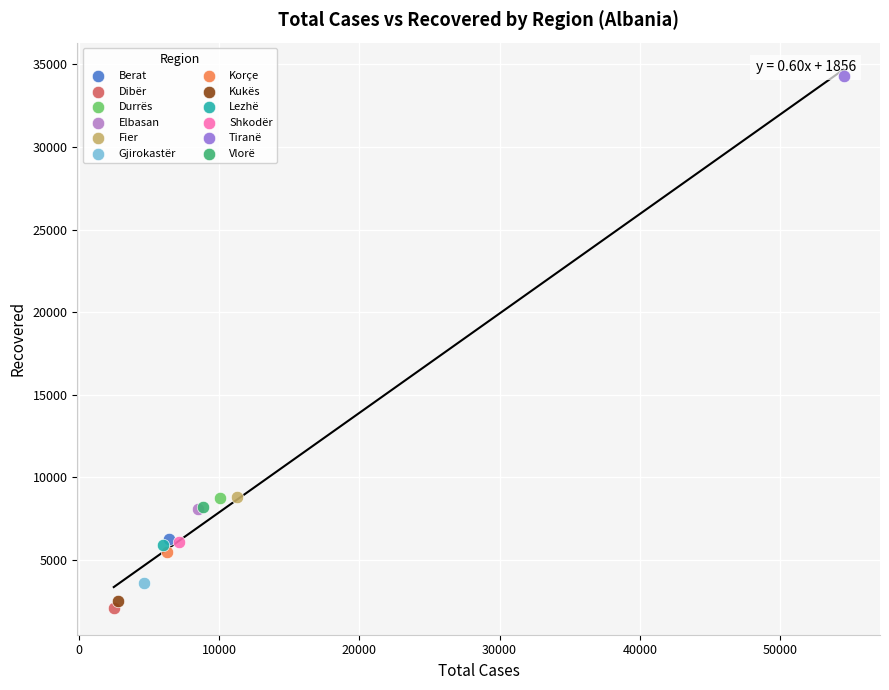

What are all the series names shown in the legend?

Berat, Dibër, Durrës, Elbasan, Fier, Gjirokastër, Korçe, Kukës, Lezhë, Shkodër, Tiranë, Vlorë